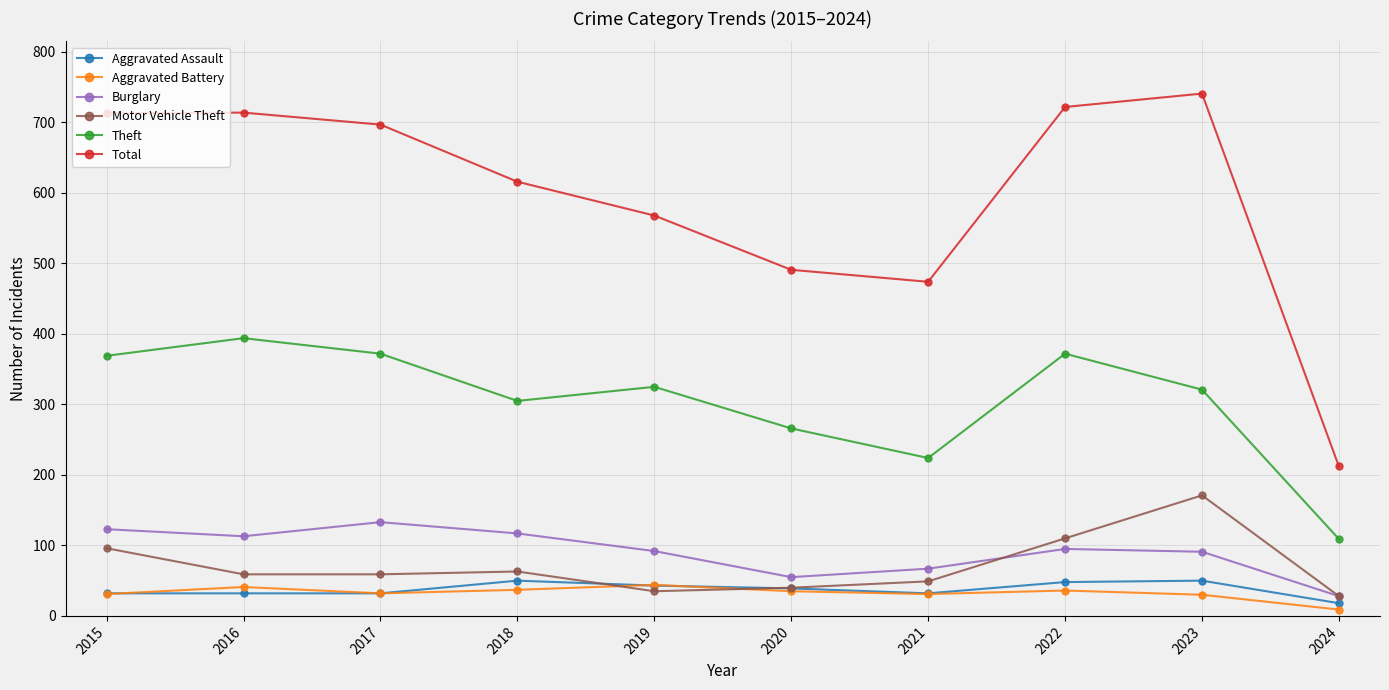

After their last crossing, which series has the higher values: Aggravated Battery or Aggravated Assault?

Aggravated Assault